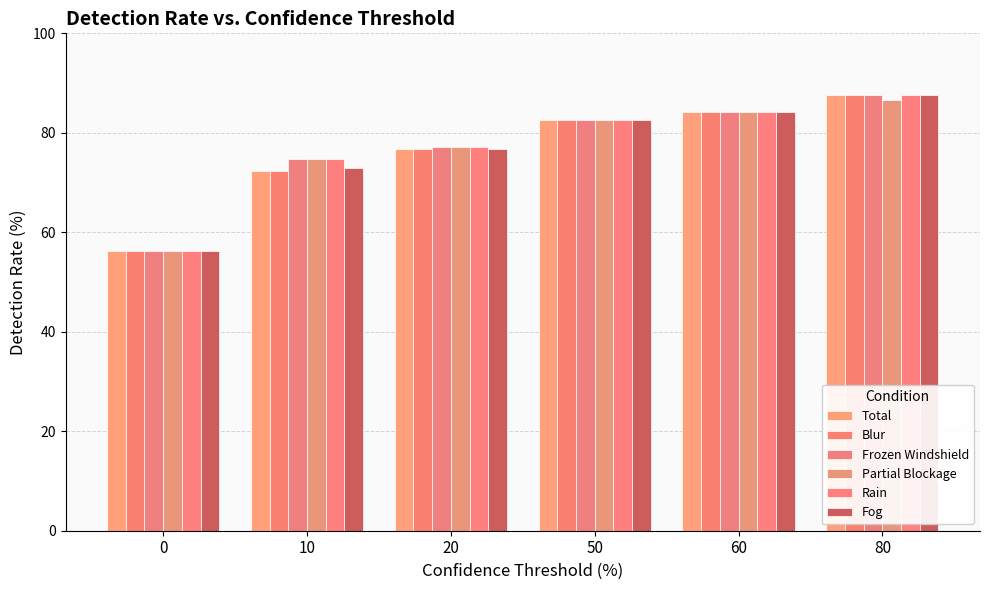

Is it true that Rain equals 145.9 at 80?

False